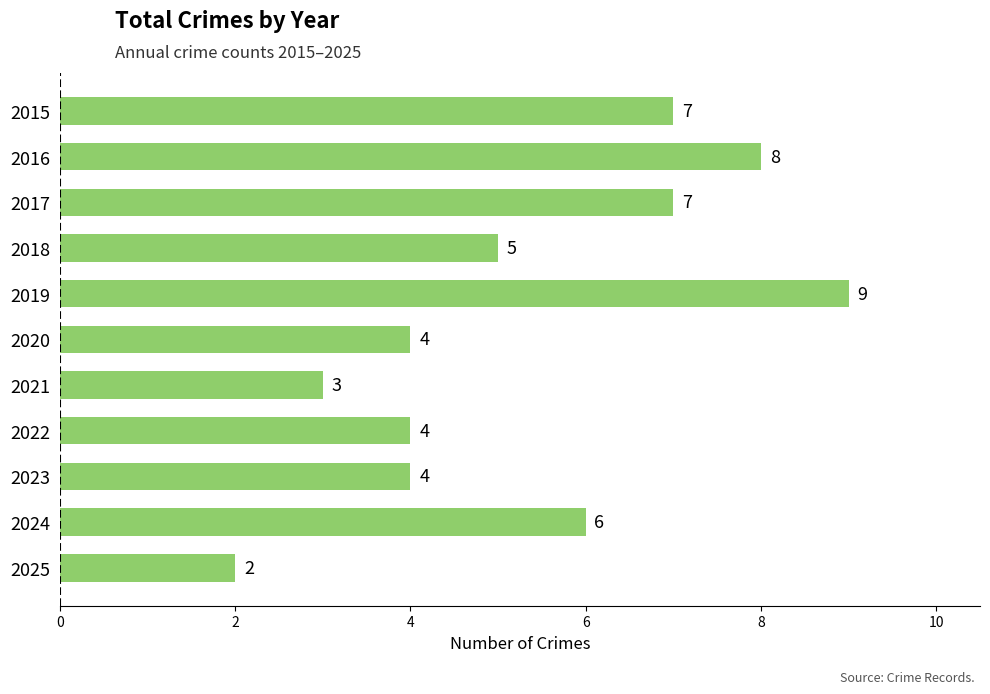

How many values are below 5?

5